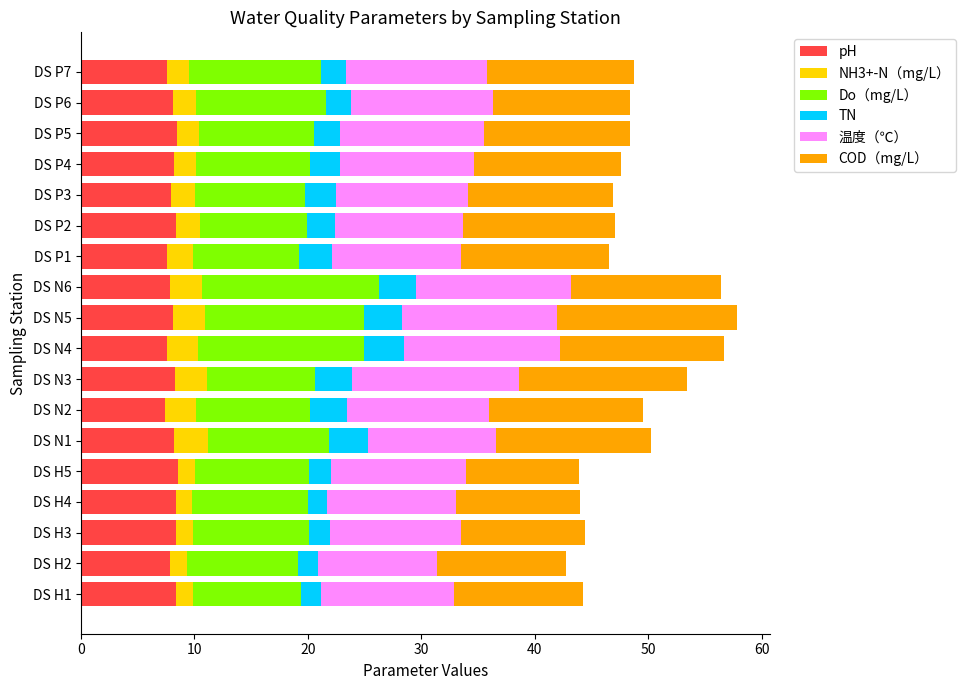

What is the sum of all pH values?

145.0